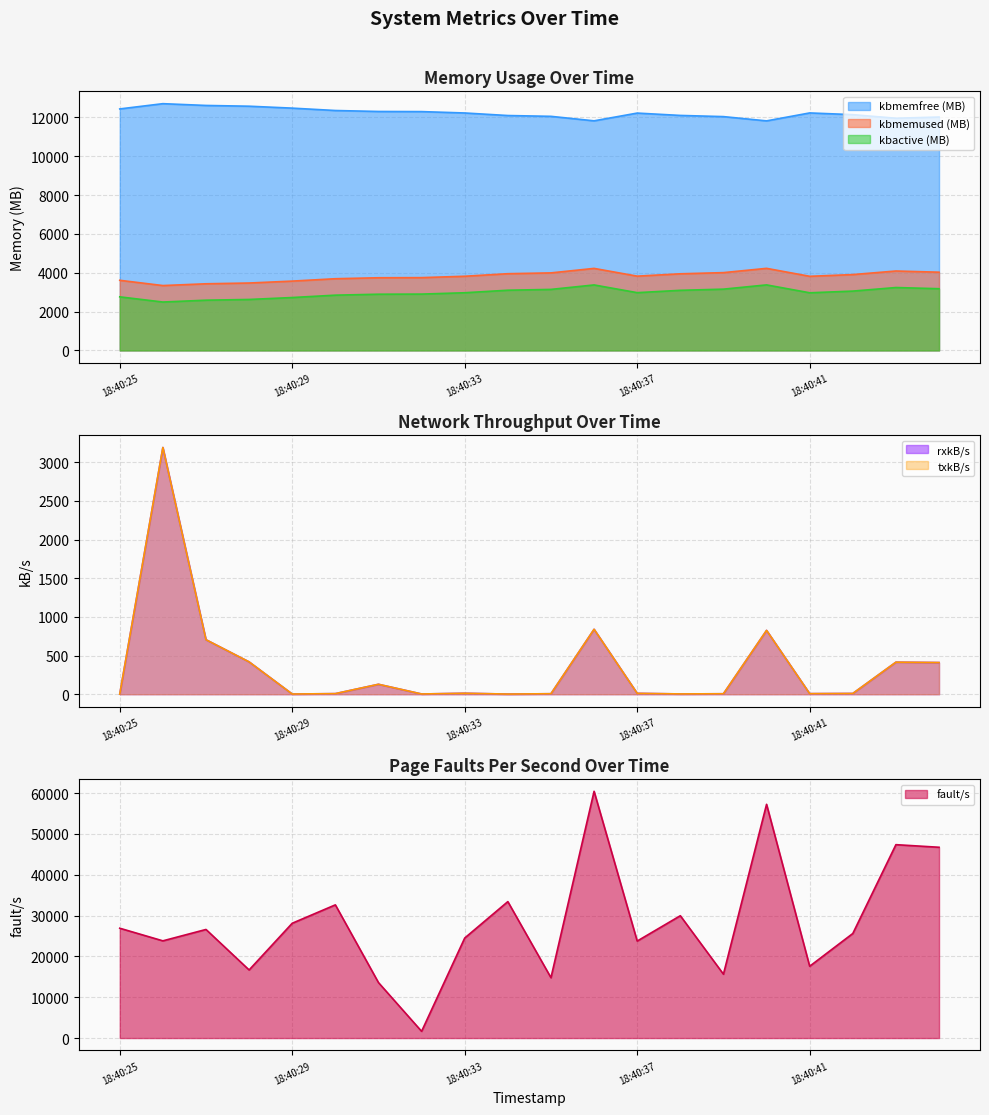

True or false: kbmemused and kbactive intersect in this chart.

False